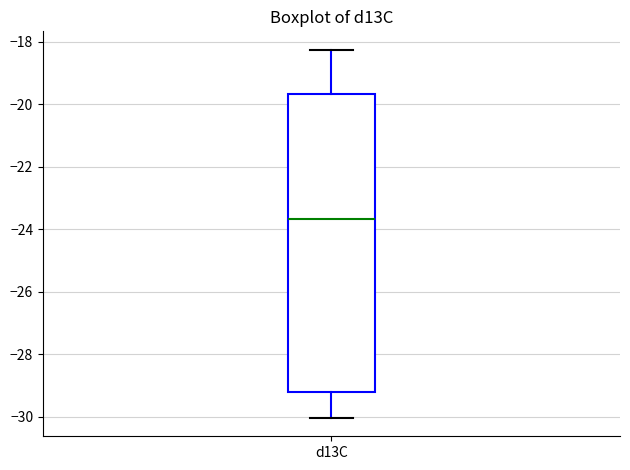

Where is the upper edge of the box for d13C on the y-axis? The values are not printed on the chart, so give them approximately, as read against the axis.

-19.6